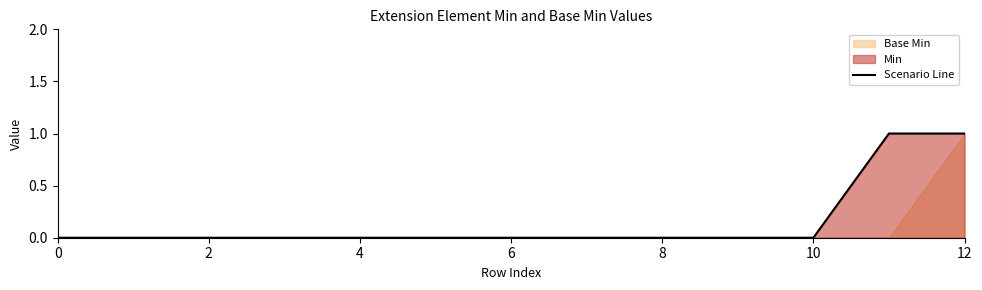

The value at 11 is 1. True or false?

True